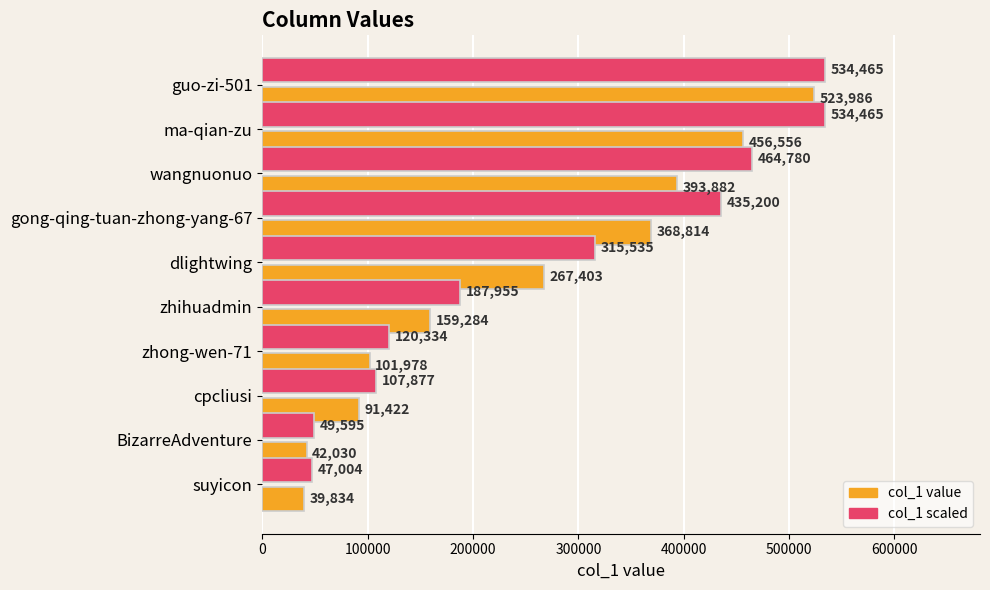

What is the maximum value shown in the chart?

534465.7